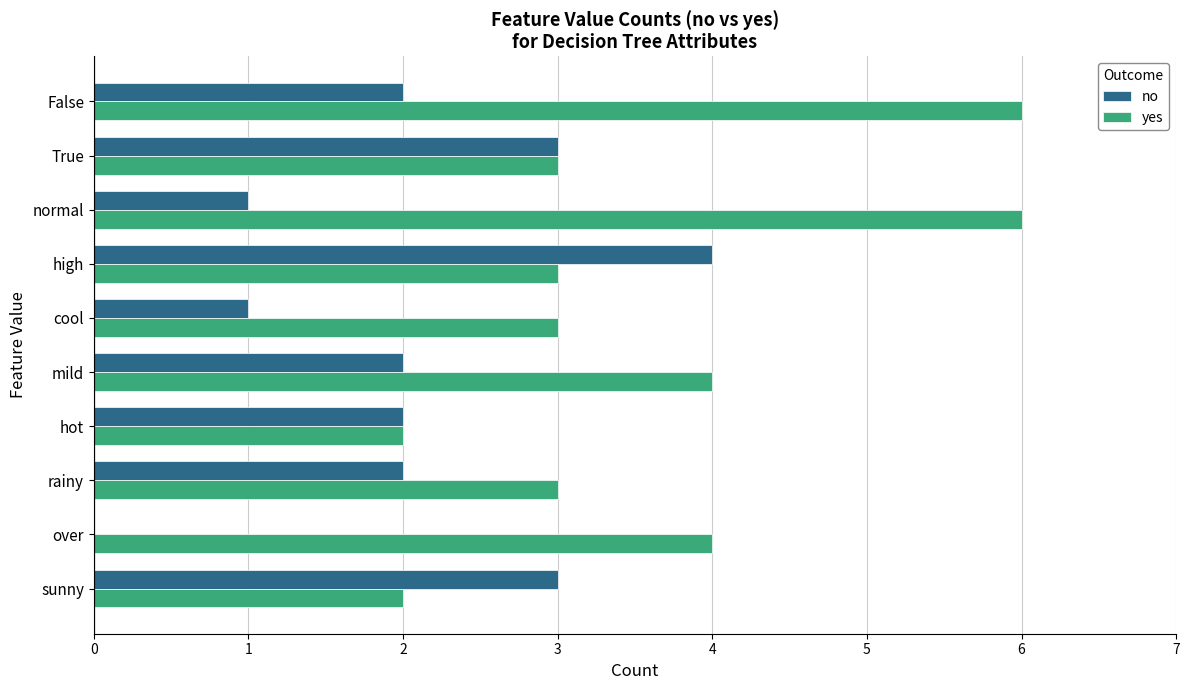

What is the sum of the no values at mild and cool?

3